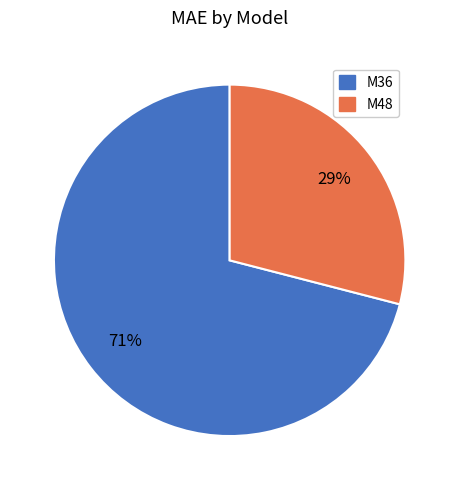

Between M36 and M48, which is larger?

M36